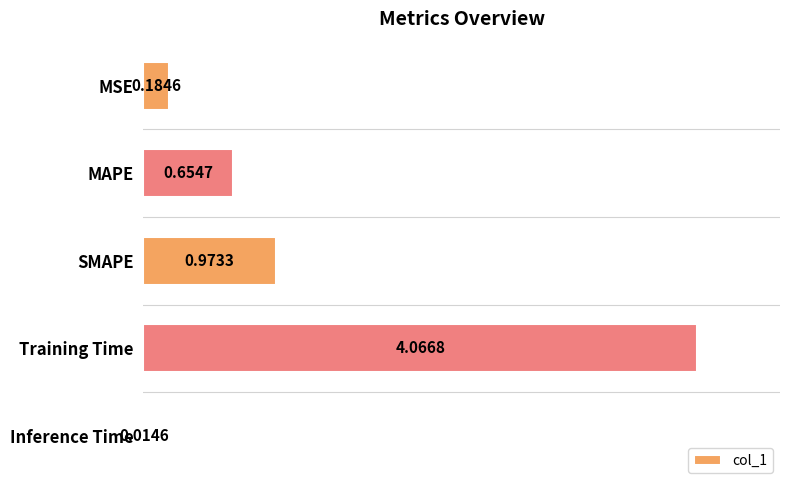

At which category does the chart reach its peak across all series?

Training Time